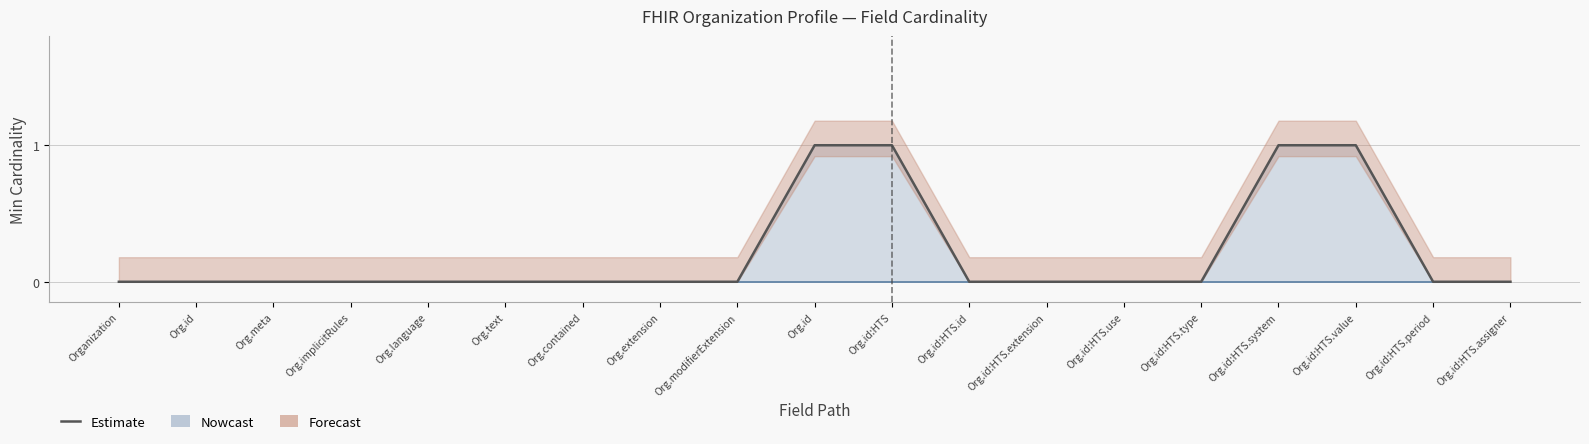

Where is the data nearest to the value 0?

Organization